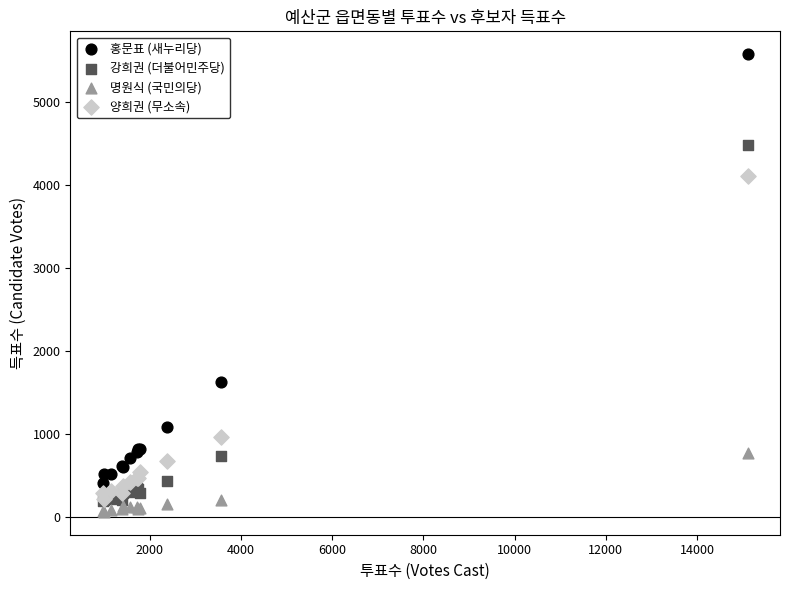

Across all series, what Y value is closest to 2818?

1626